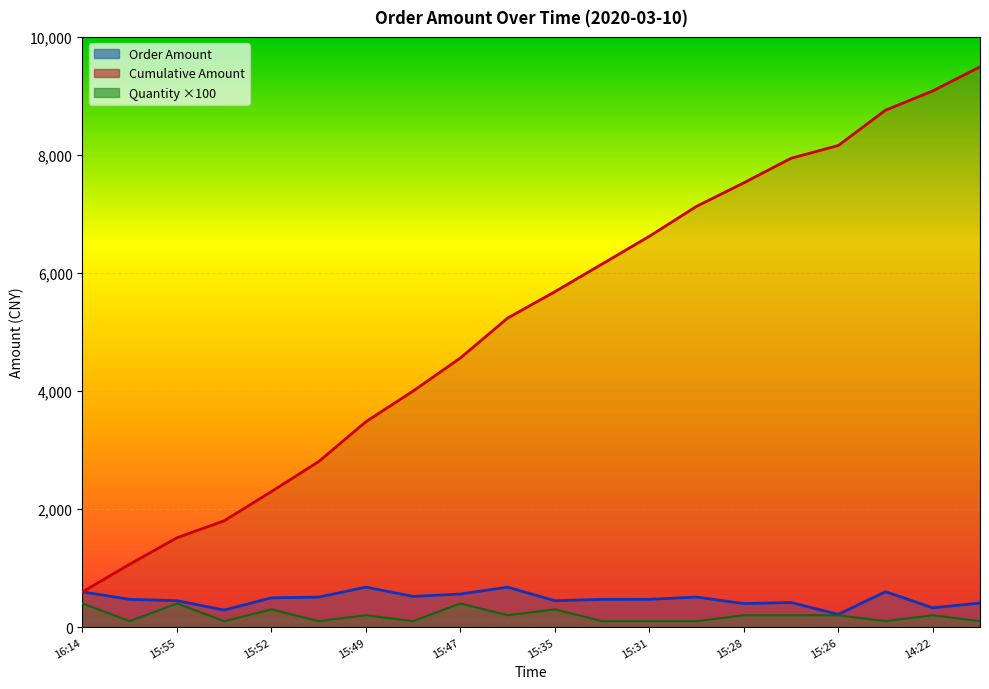

What is the minimum value shown in the chart?

216